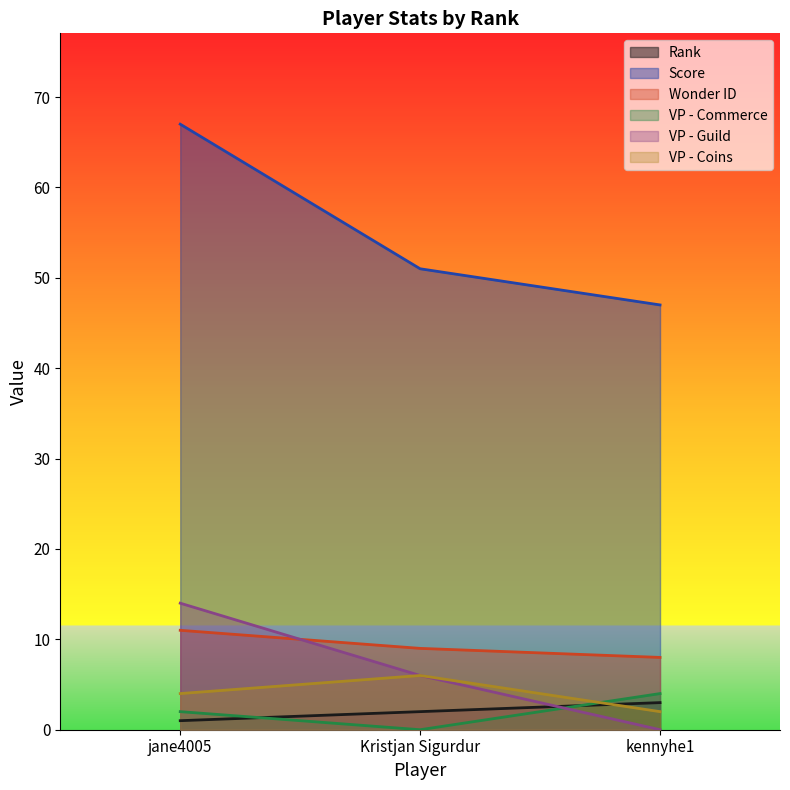

How many values in the Rank series exceed 2?

1